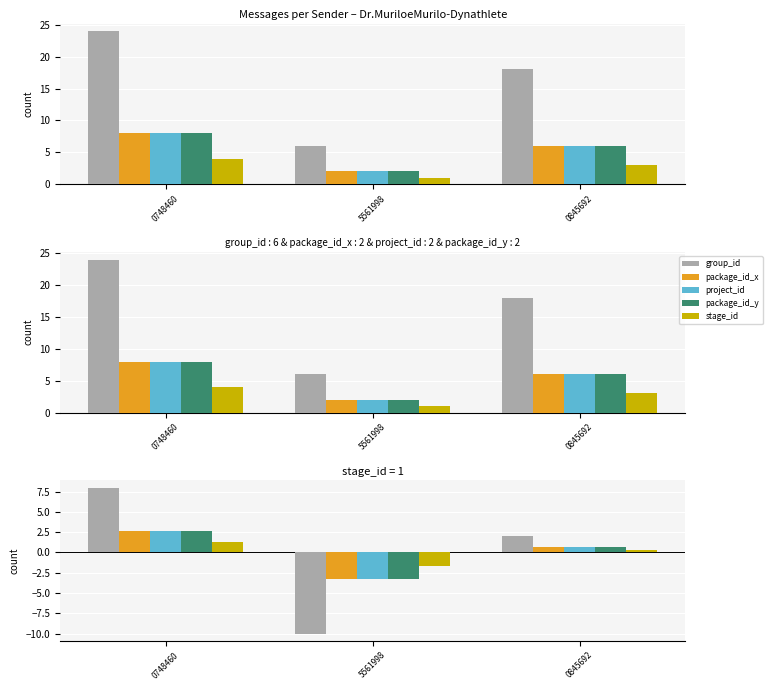

What is the label of the 1st bar from the right?

0845692